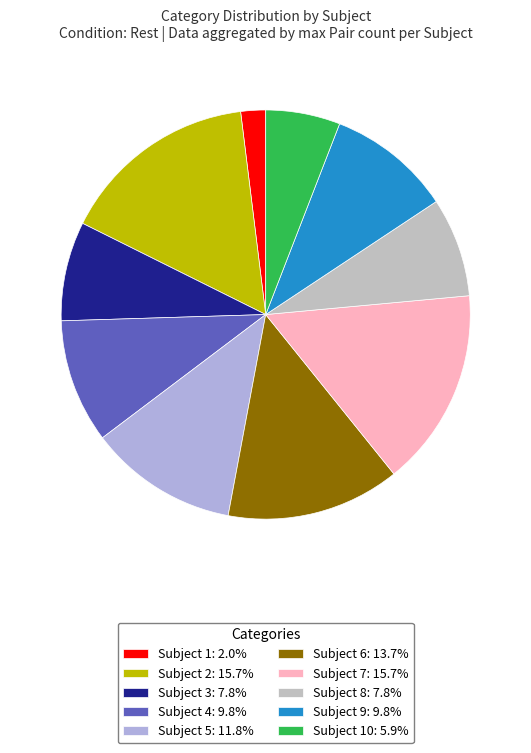

To the nearest percent, what is the difference between the largest and smallest slice percentages?

14%